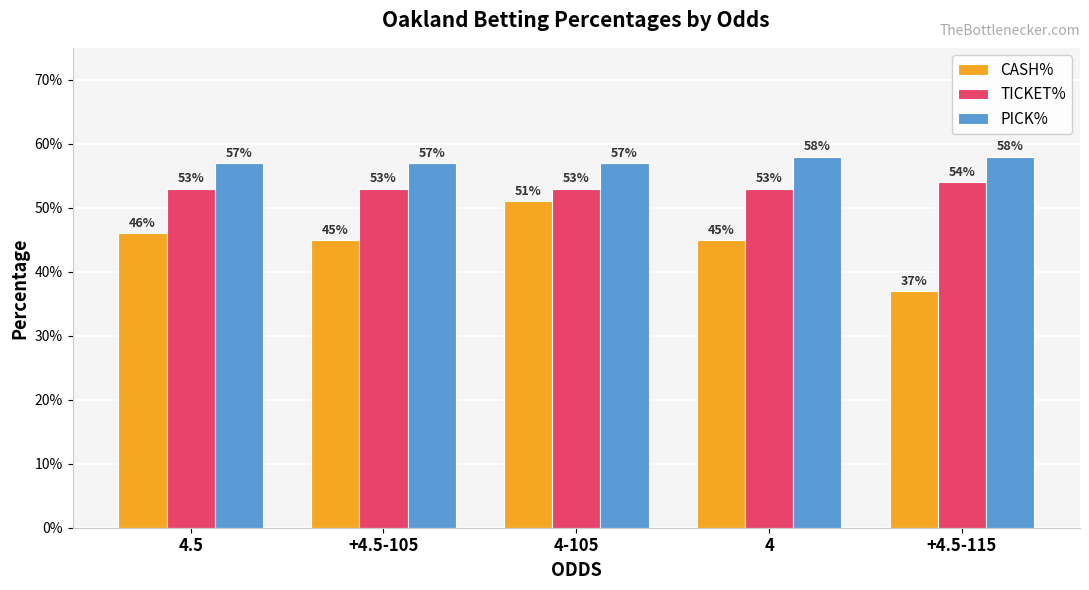

What are all the series names shown in the legend?

CASH%, TICKET%, PICK%